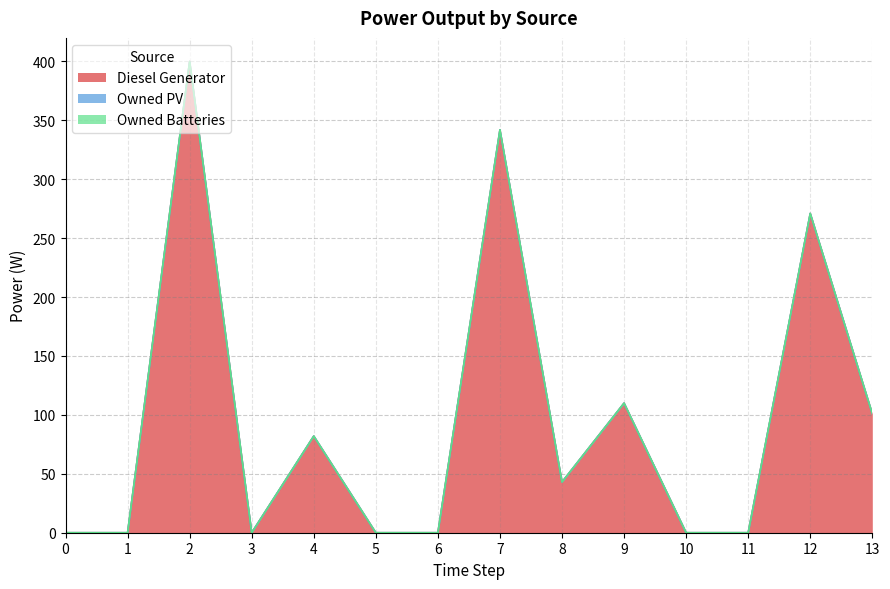

True or false: Owned PV has more than 0 points higher than both neighbors.

False